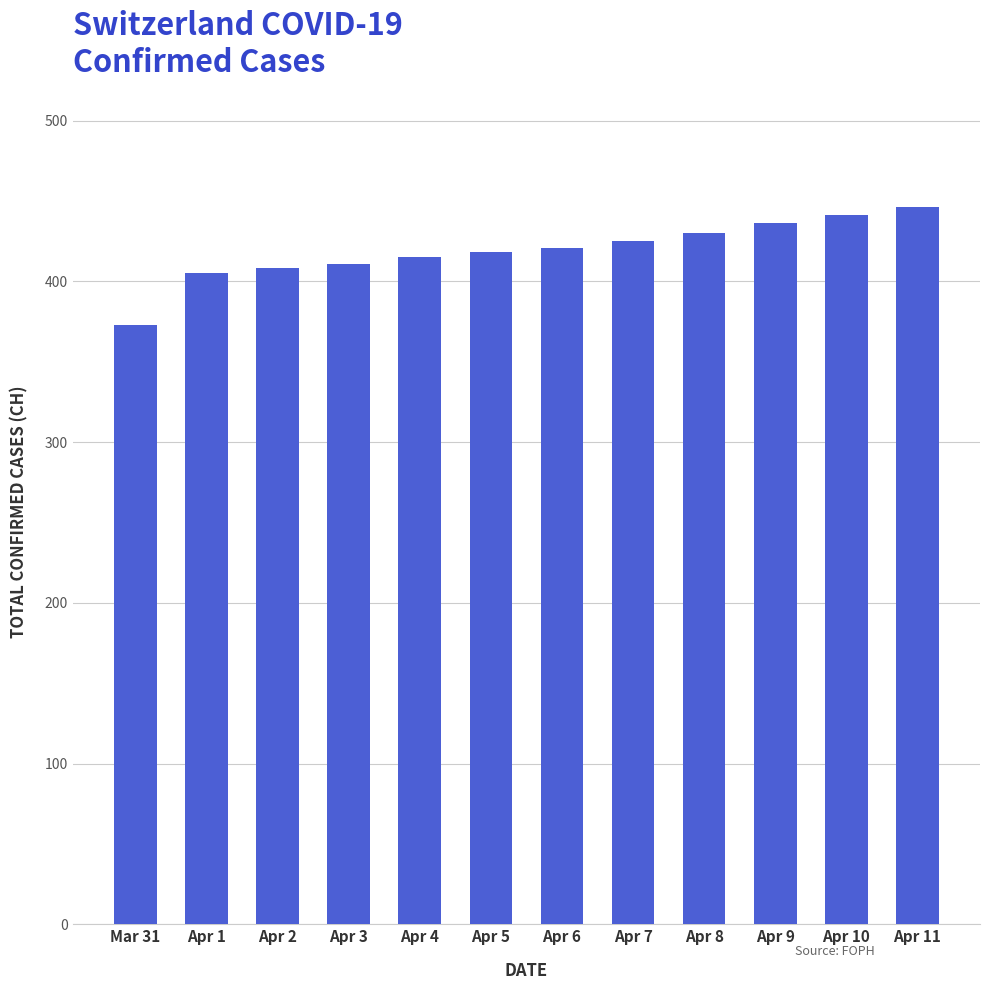

What is the sum of all values?

5029